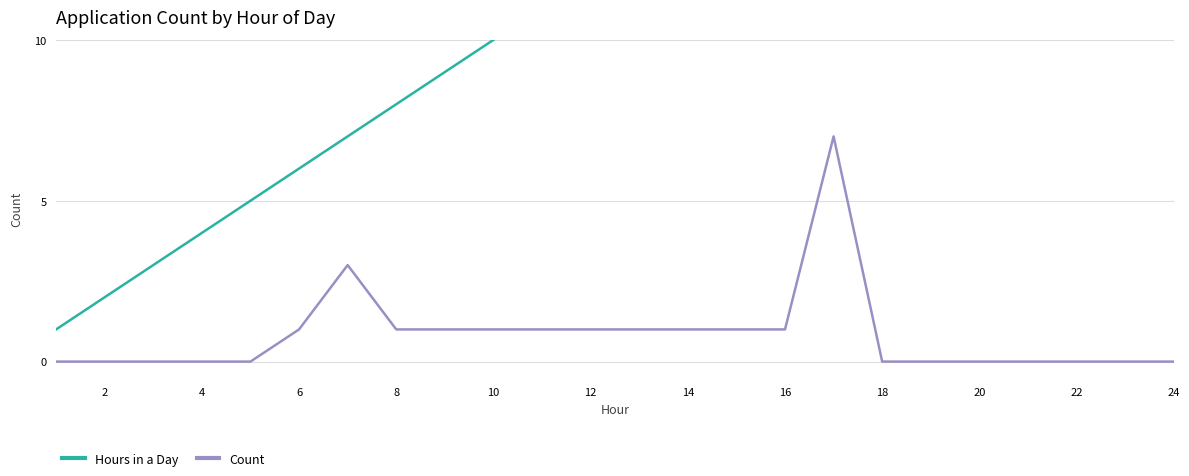

True or false: Count has a value of 2 at 12.

False